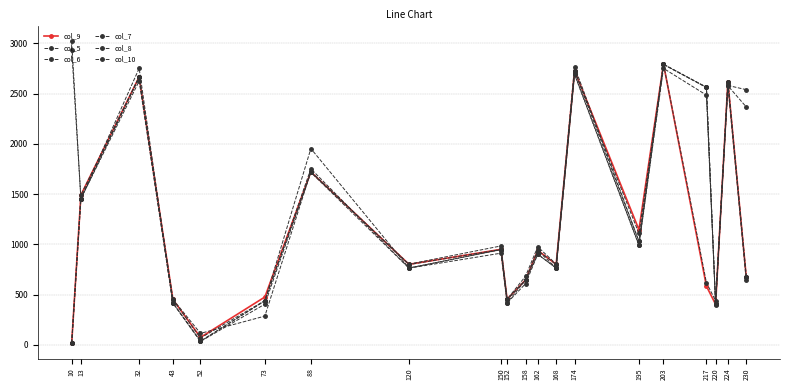

What is the lowest value of the col_8 series?

17